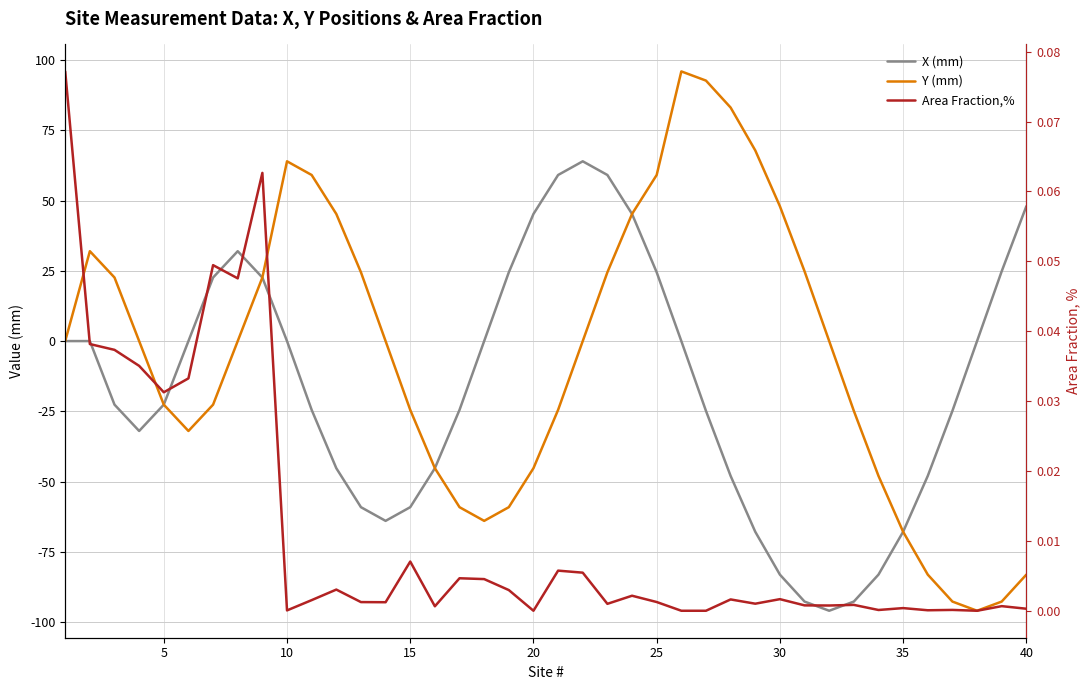

What are all the series names shown in the legend?

X (mm), Y (mm), Area Fraction,%